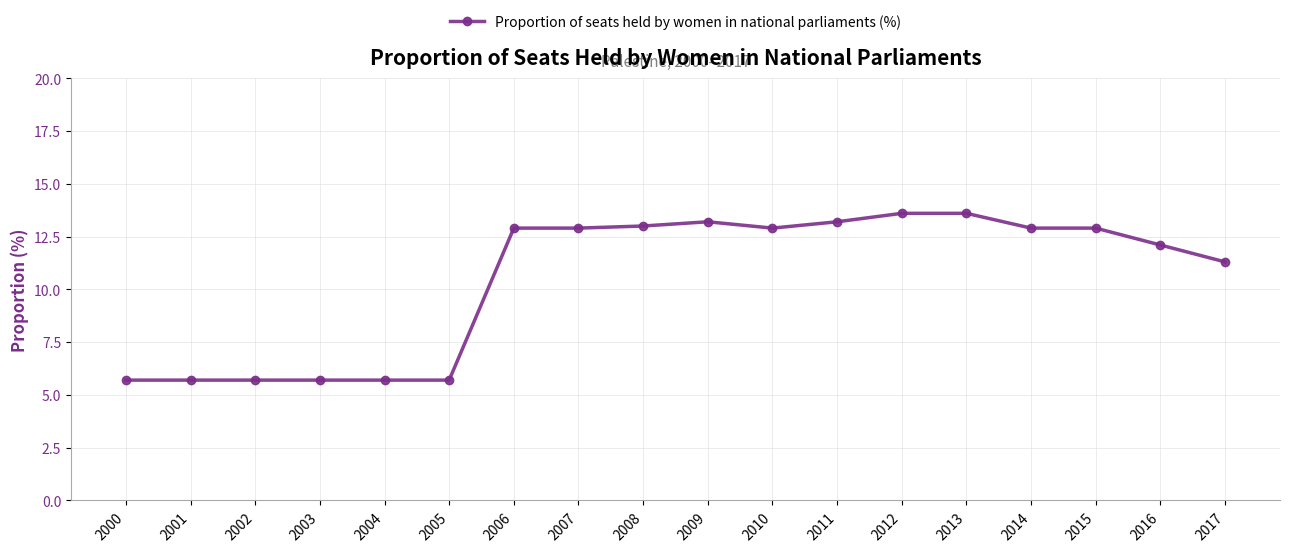

True or false: the data shows 2.2 at 2000.

False